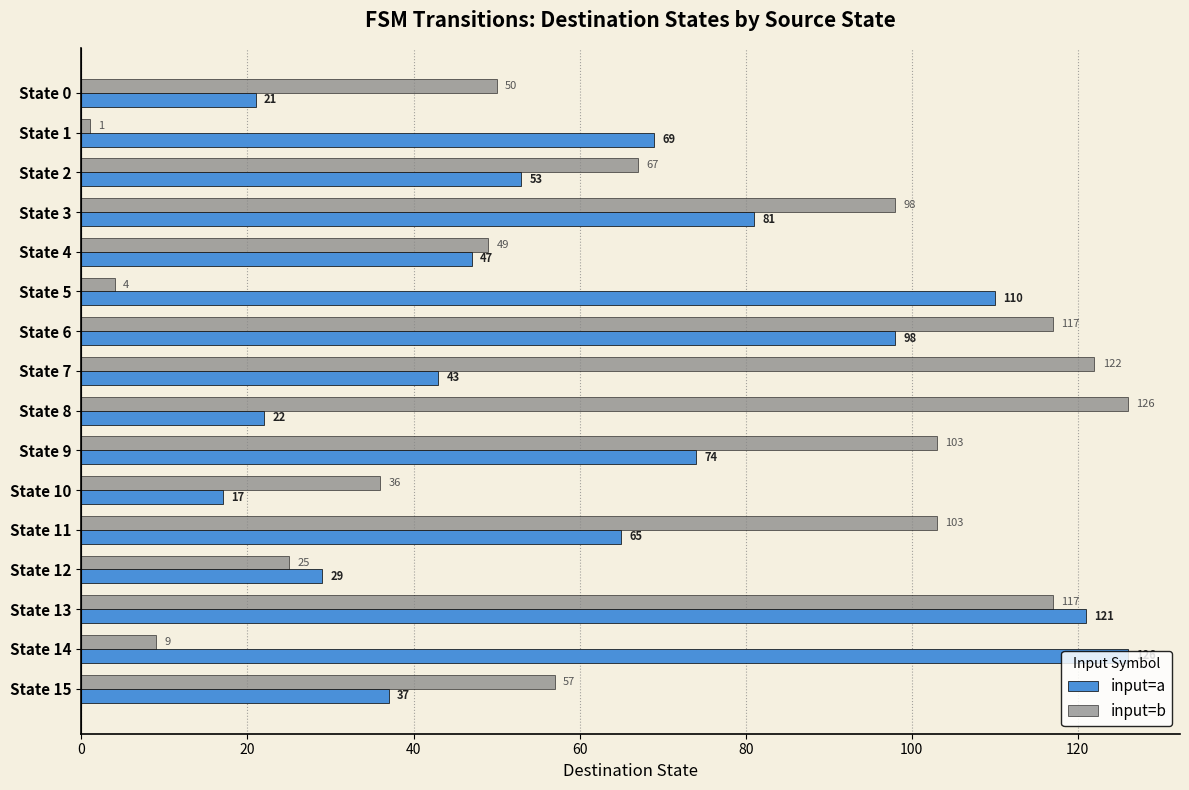

What is the total value across all series at State 7?

165